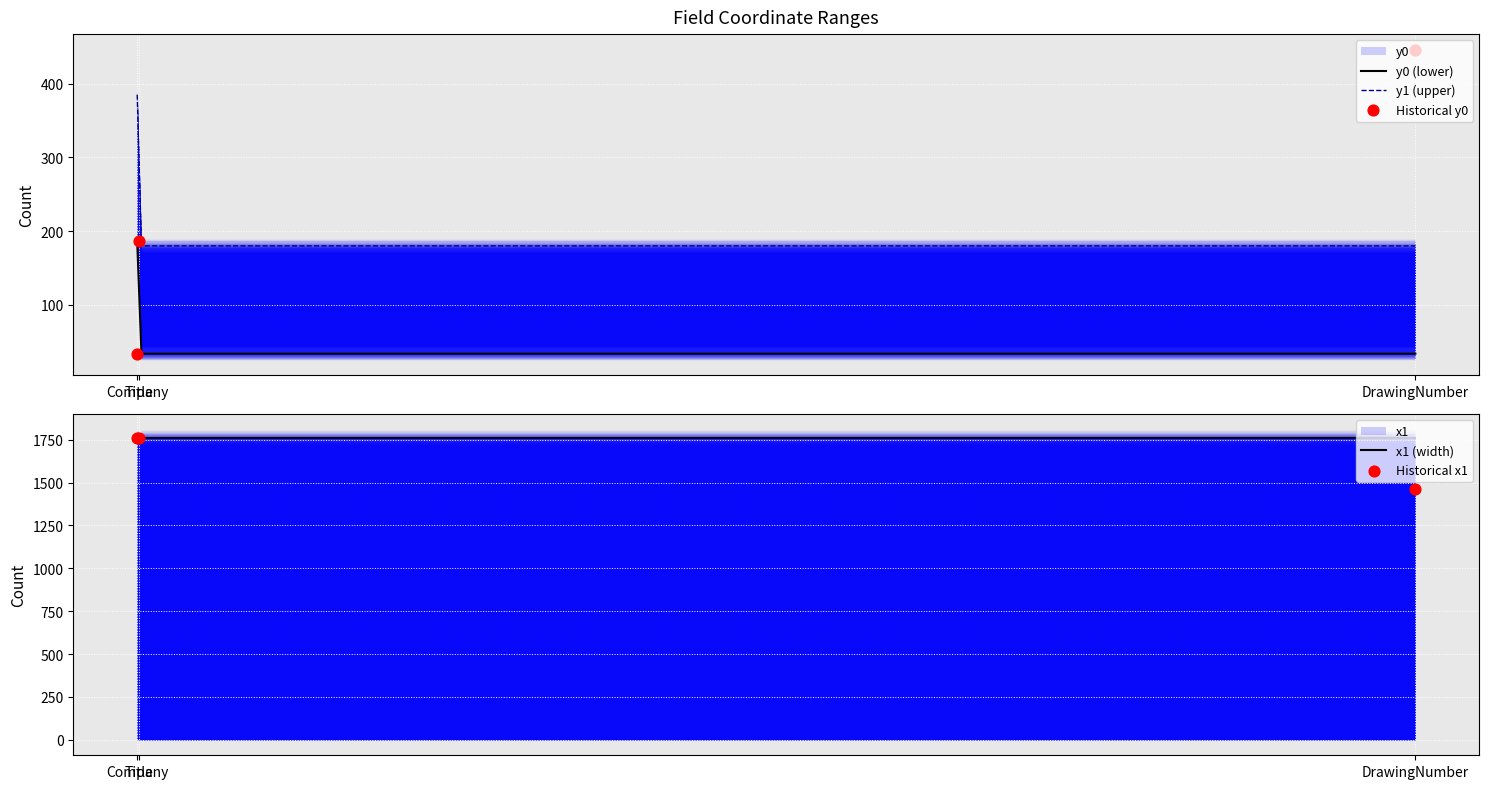

What is the total value across all series at Company?

1796